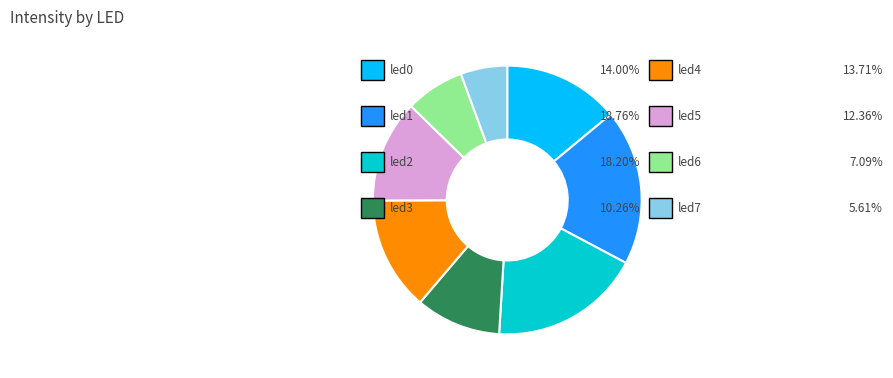

Does any single category account for the majority?

No